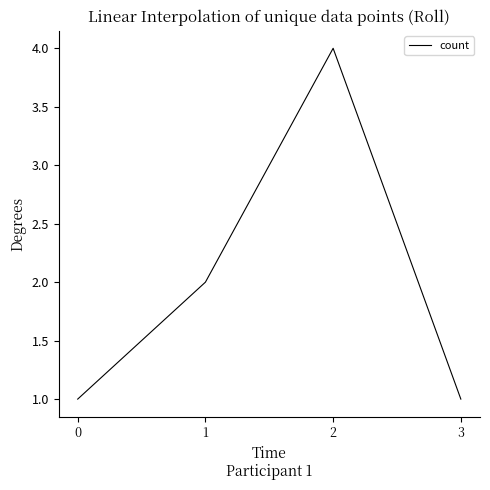

Reading left to right, list all the values displayed in this chart.

1	2	4	1